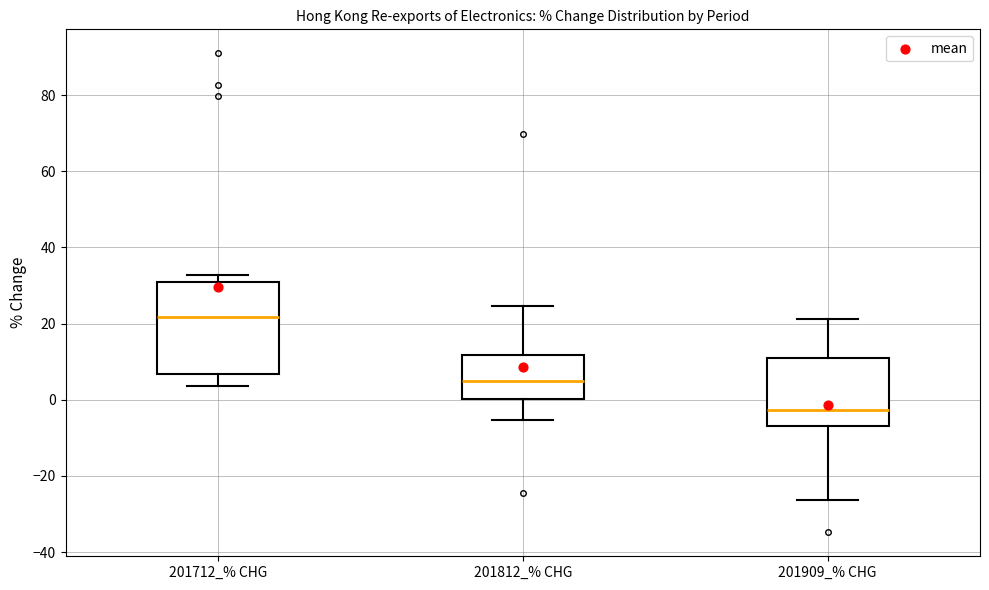

Where does the lower whisker of the box for 201712_% CHG end on the y-axis? The values are not printed on the chart, so give them approximately, as read against the axis.

4